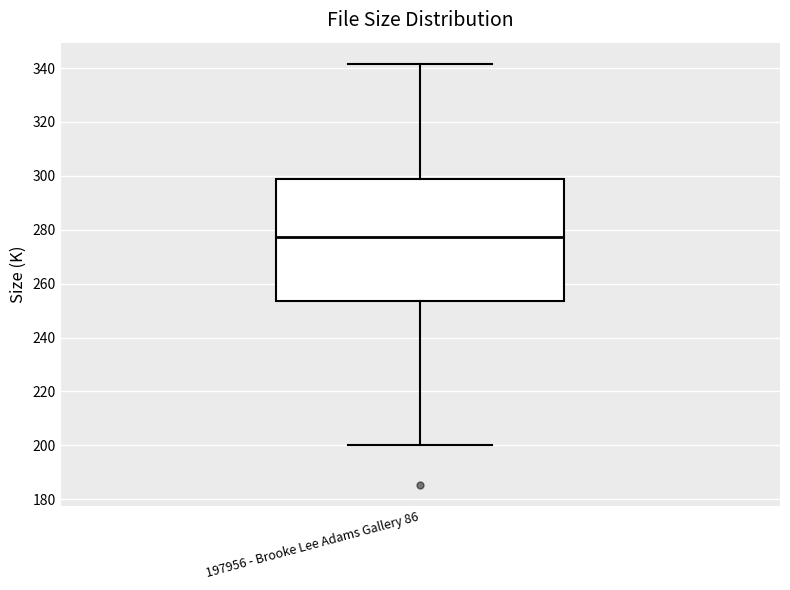

Where is the lower edge of the box for 197956 - Brooke Lee Adams Gallery 86 on the y-axis? The values are not printed on the chart, so give them approximately, as read against the axis.

254